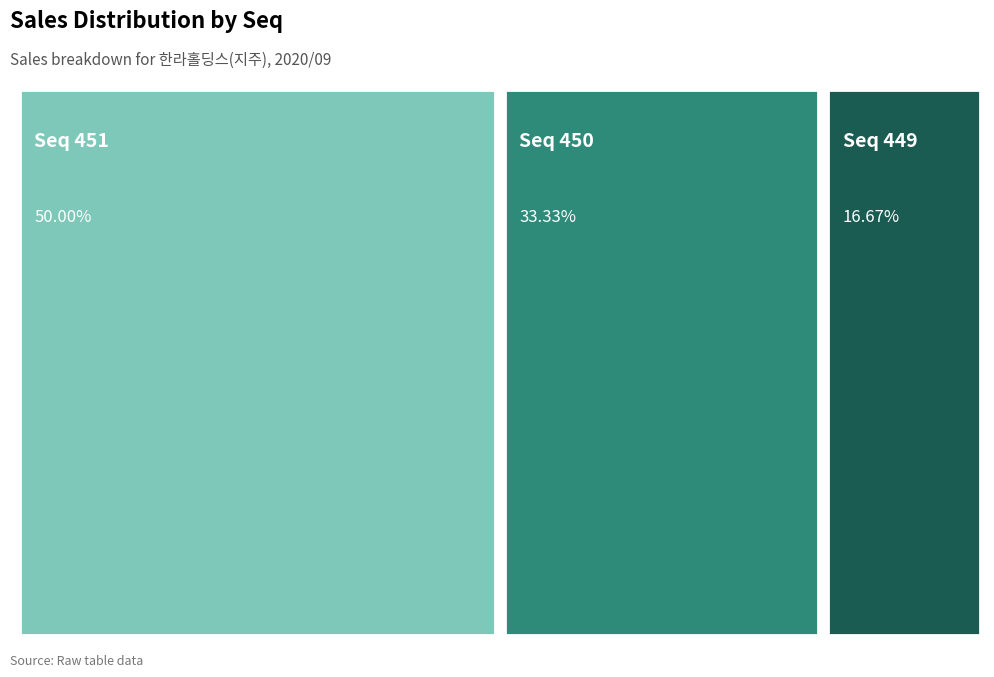

Combined, what portion of the pie is 449 and 450?

50.0%